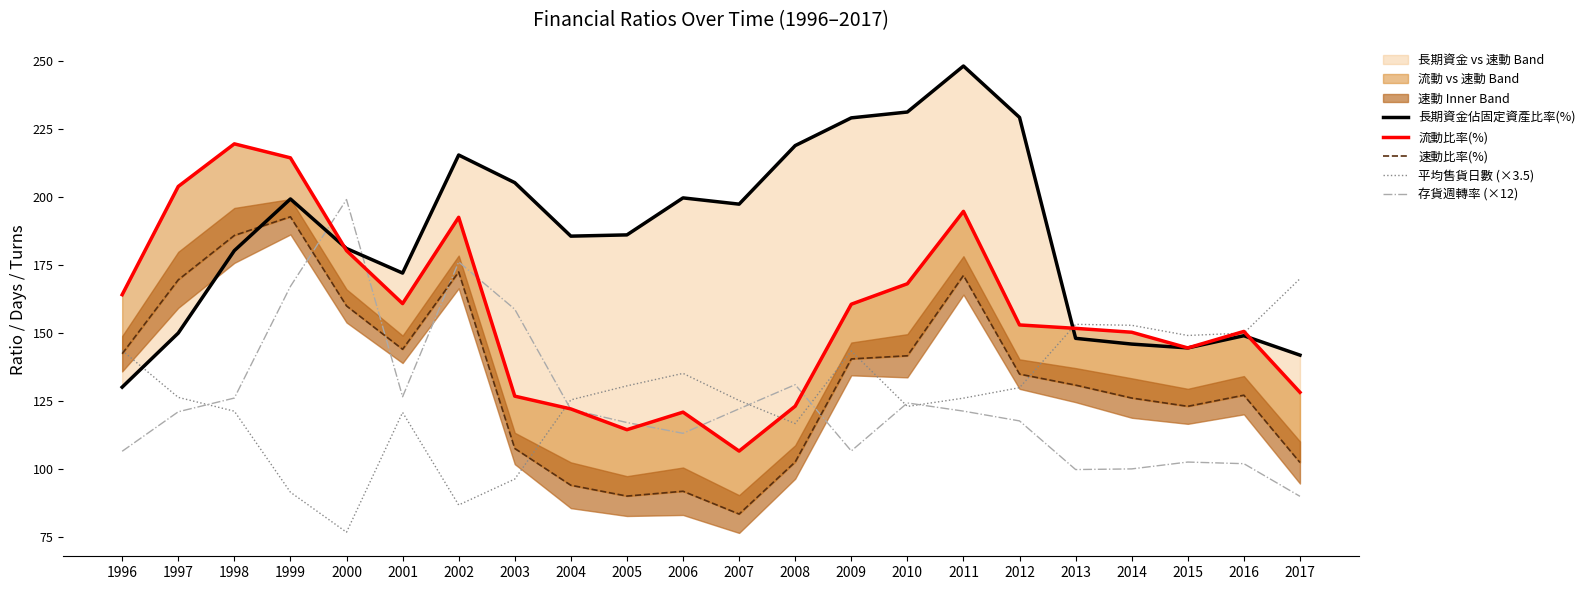

Reading right to left, transcribe all the data shown in this chart.

長期資金佔固定資產比率(%): 142.0	149.2	144.7	146.1	148.2	229.4	248.3	231.4	229.2	219.0	197.5	199.8	186.2	185.8	205.4	215.6	172.2	181.2	199.4	180.4	150.1	130.2
流動比率(%): 128.3	150.7	144.7	150.4	151.9	153.1	194.9	168.2	160.7	123.3	106.8	121.1	114.6	122.2	126.9	192.7	161.0	180.4	214.5	219.7	204.0	164.2
速動比率(%): 102.6	127.3	123.2	126.2	131.0	135.0	171.3	141.8	140.6	102.7	83.6	92.0	90.2	94.2	107.7	172.6	144.2	160.1	192.9	186.0	169.7	142.5
平均售貨日數 (×3.5): 170.1	150.1	149.2	153.0	153.3	130.1	126.2	123.2	143.5	116.9	125.3	135.3	130.7	125.6	96.5	86.9	121.0	76.9	91.6	121.4	126.5	143.7
存貨週轉率 (×12): 90.1	102.1	102.7	100.2	100.0	117.8	121.4	124.4	106.8	131.2	122.3	113.3	117.2	122.0	158.9	176.3	126.7	199.2	167.3	126.2	121.2	106.7